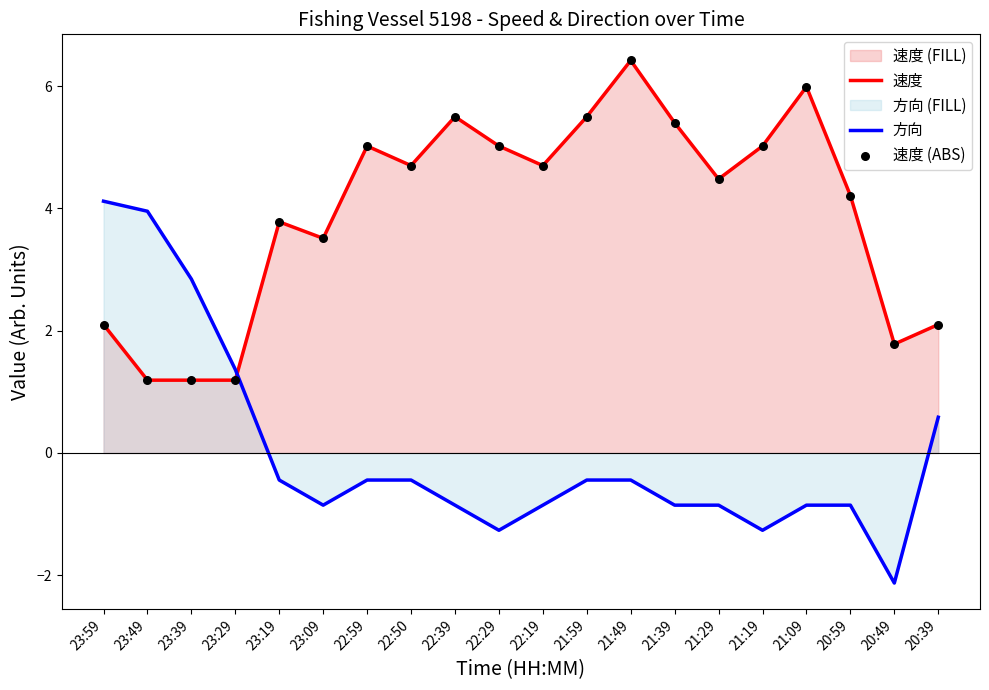

Which series contains the lowest Y value?

方向